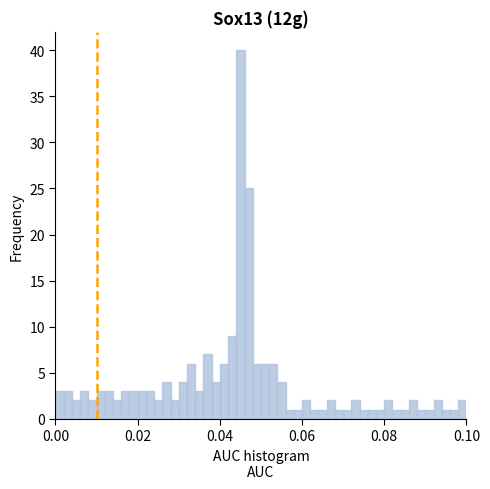

Around what value on the x-axis is the tallest bar? Give the approximate position of its centre, as read against the axis.

0.046